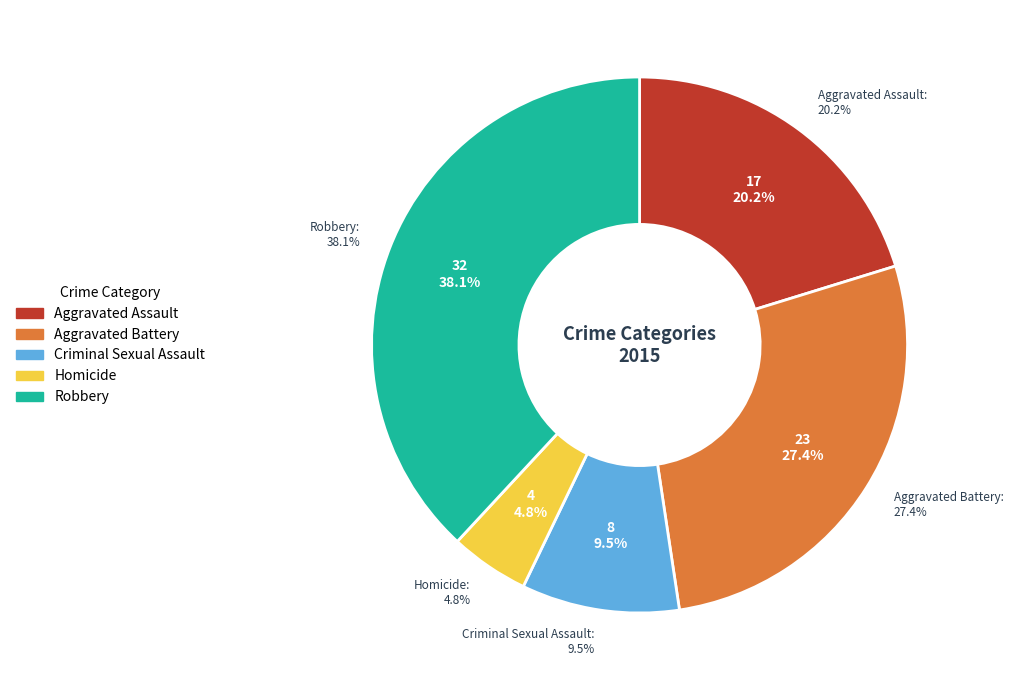

Rank the categories by value from highest to lowest.

Robbery, Aggravated Battery, Aggravated Assault, Criminal Sexual Assault, Homicide